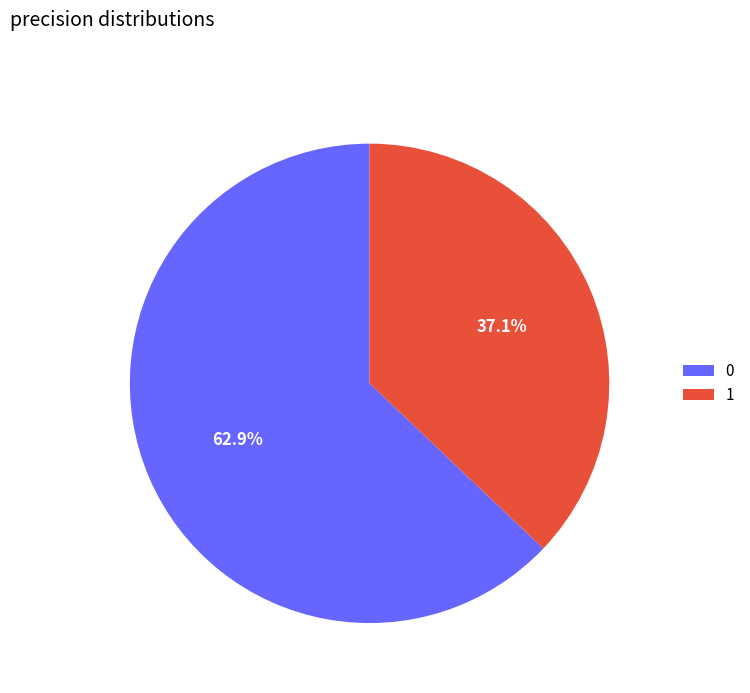

Is it true that 0 is 63% of the pie?

True